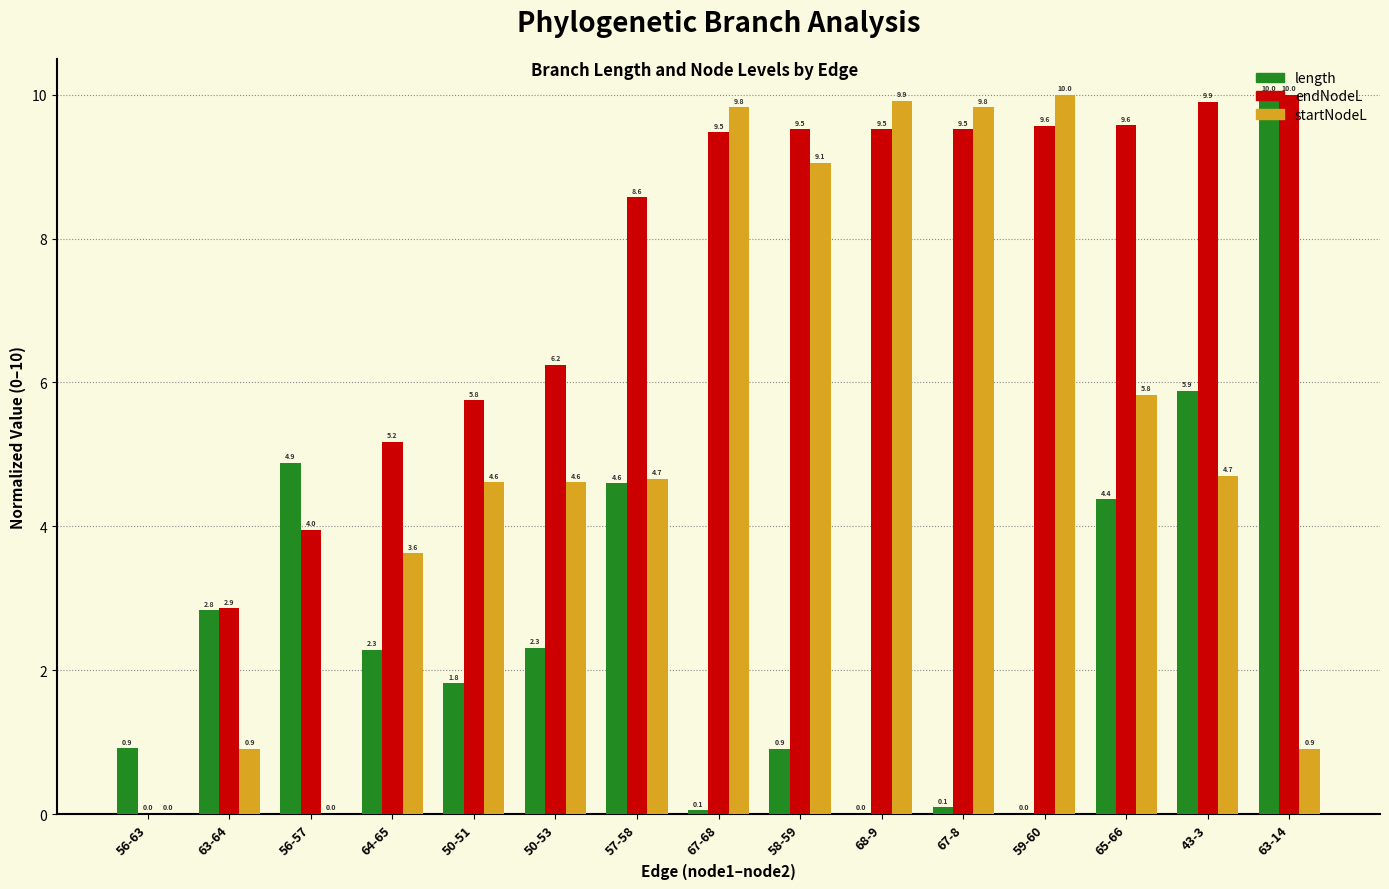

What is the sum of all endNodeL values?

109.6